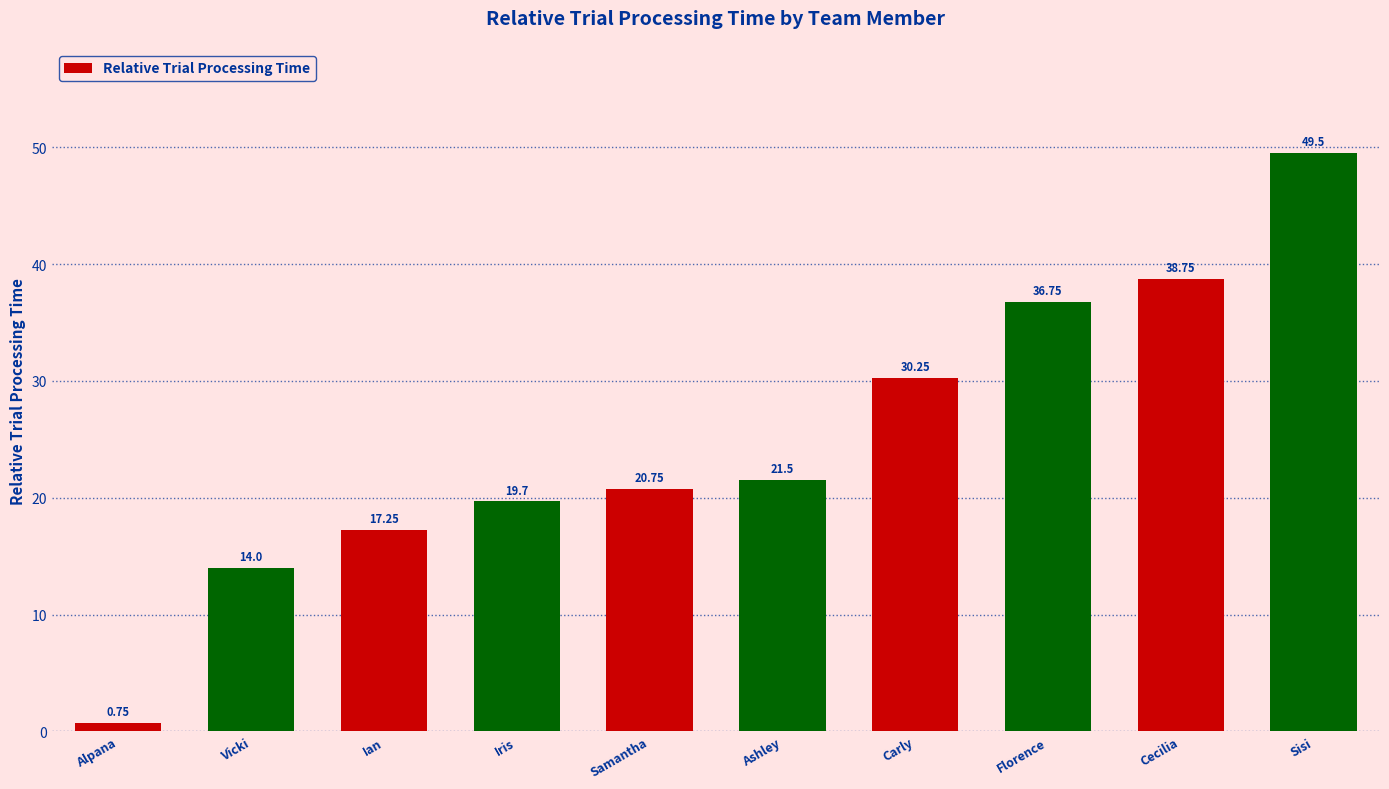

How many bars are there in total?

10